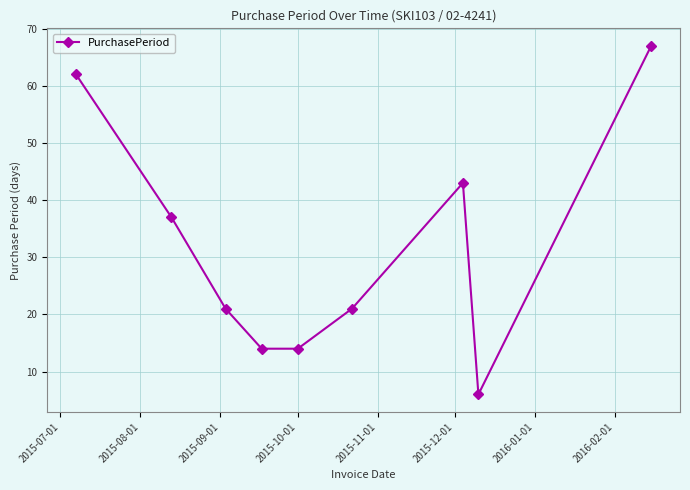

What is the minimum value shown in the chart?

6